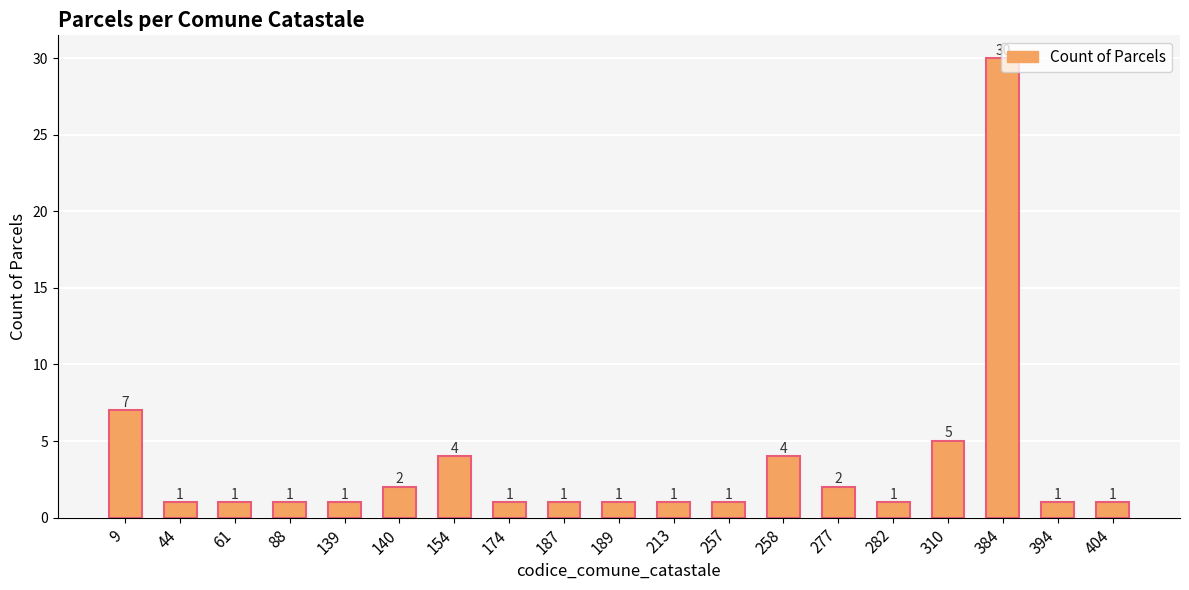

Reading left to right, list all the values displayed in this chart.

9=7	44=1	61=1	88=1	139=1	140=2	154=4	174=1	187=1	189=1	213=1	257=1	258=4	277=2	282=1	310=5	384=30	394=1	404=1